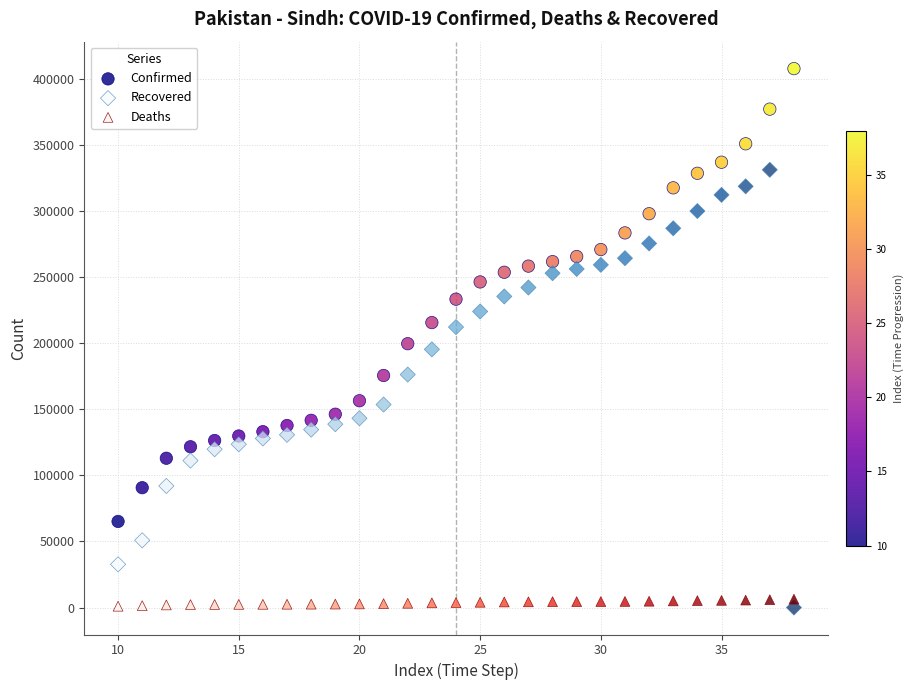

Which series reaches the maximum Y coordinate?

Confirmed